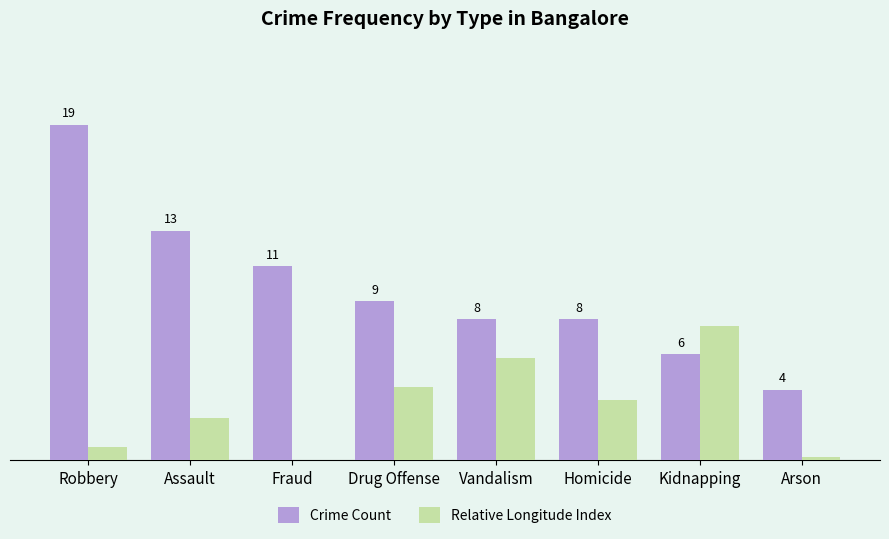

Is the value of Crime Count at Drug Offense greater than the value of Relative Longitude Index at Kidnapping?

Yes